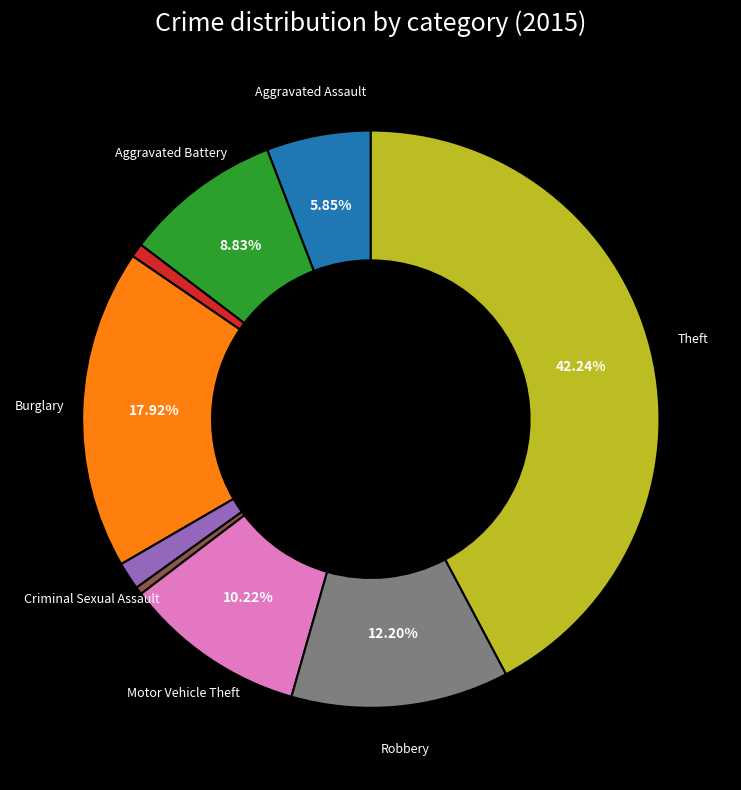

Is there any slice that represents more than half of the pie?

No